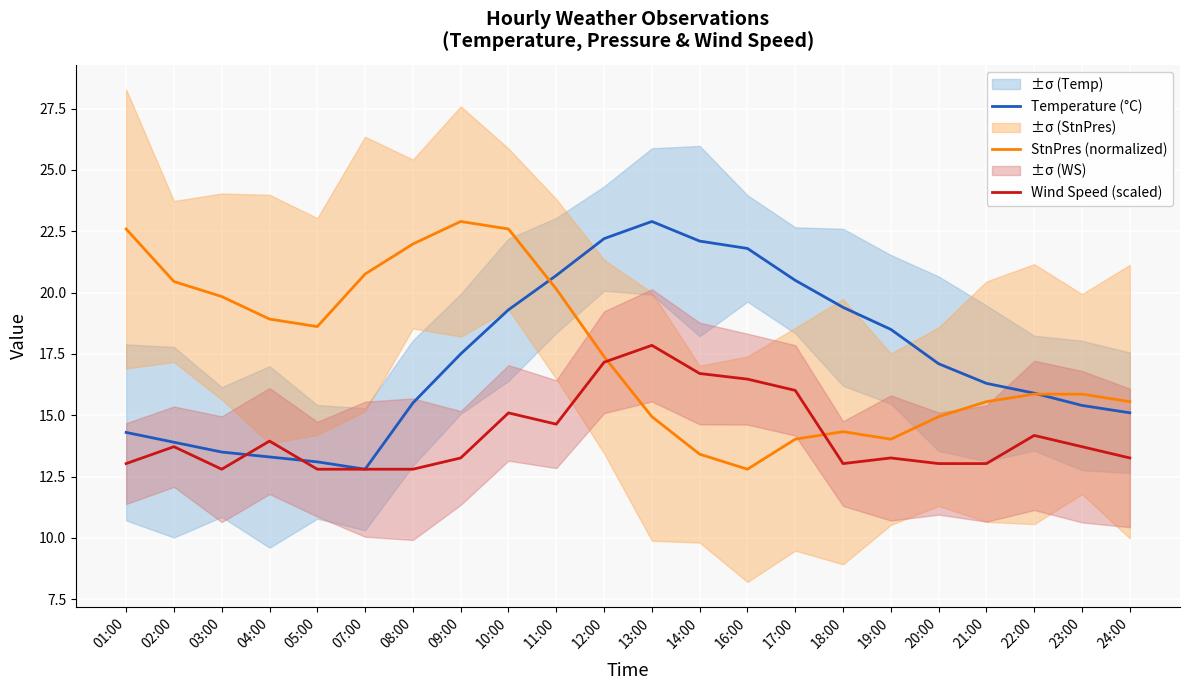

Which series has the widest spread of values?

Temperature (°C)